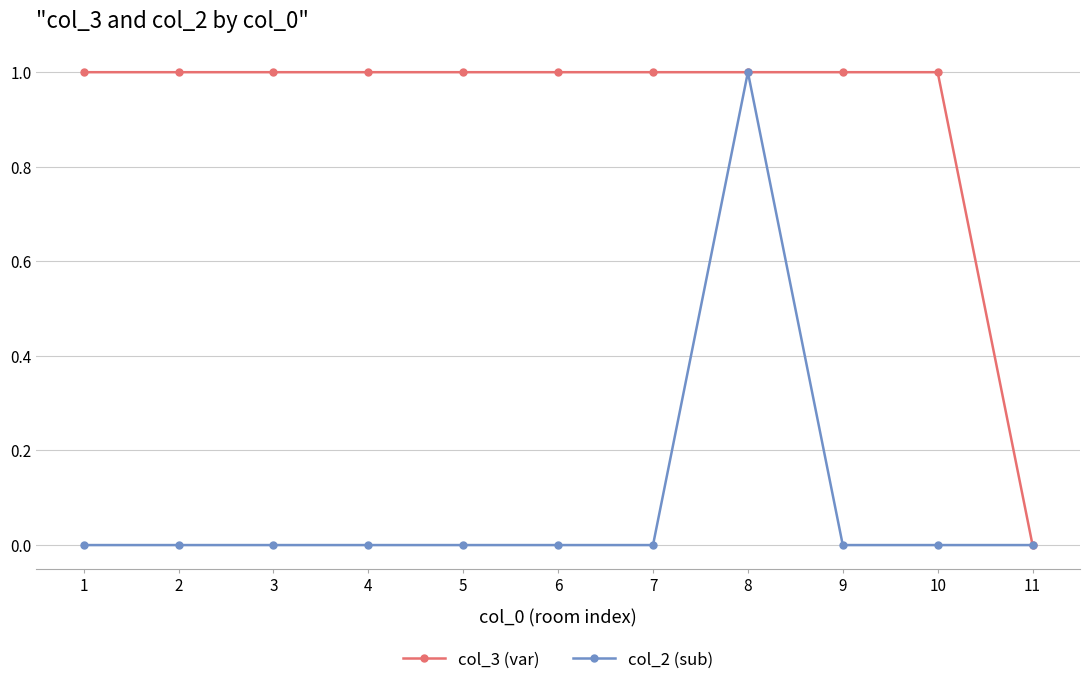

What is the average value of the col_3 (var) series?

1